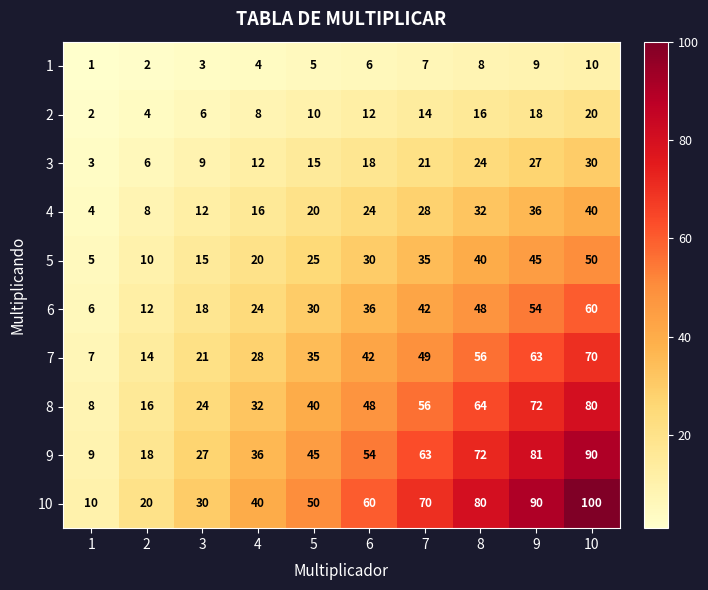

Which label corresponds to the largest value in the chart?

10